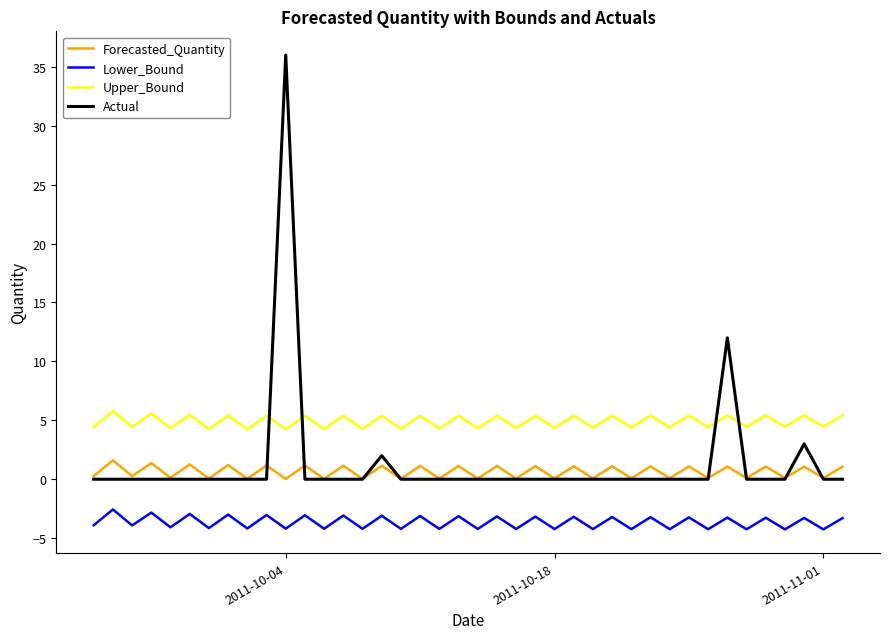

True or false: Actual and Upper_Bound cross at least once.

True